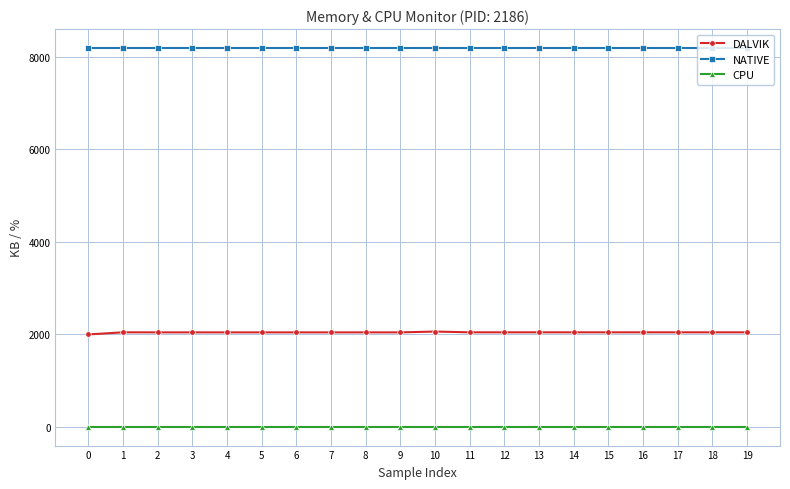

Which series has the largest range (max minus min)?

DALVIK